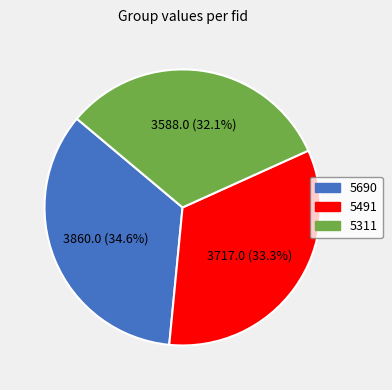

Does 5690 represent more than half of the total?

No